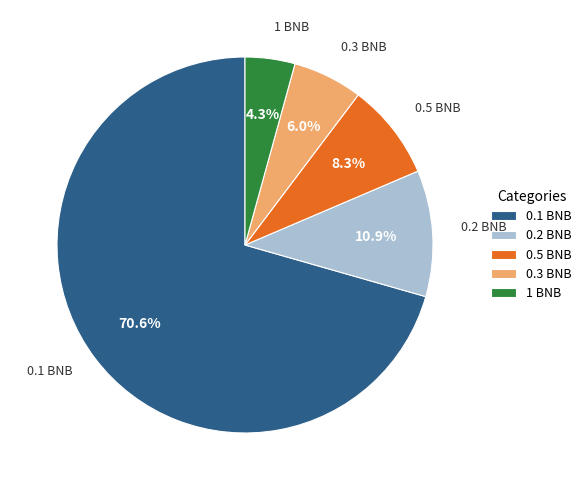

Is it true that 0.5 BNB is 19% of the pie?

False